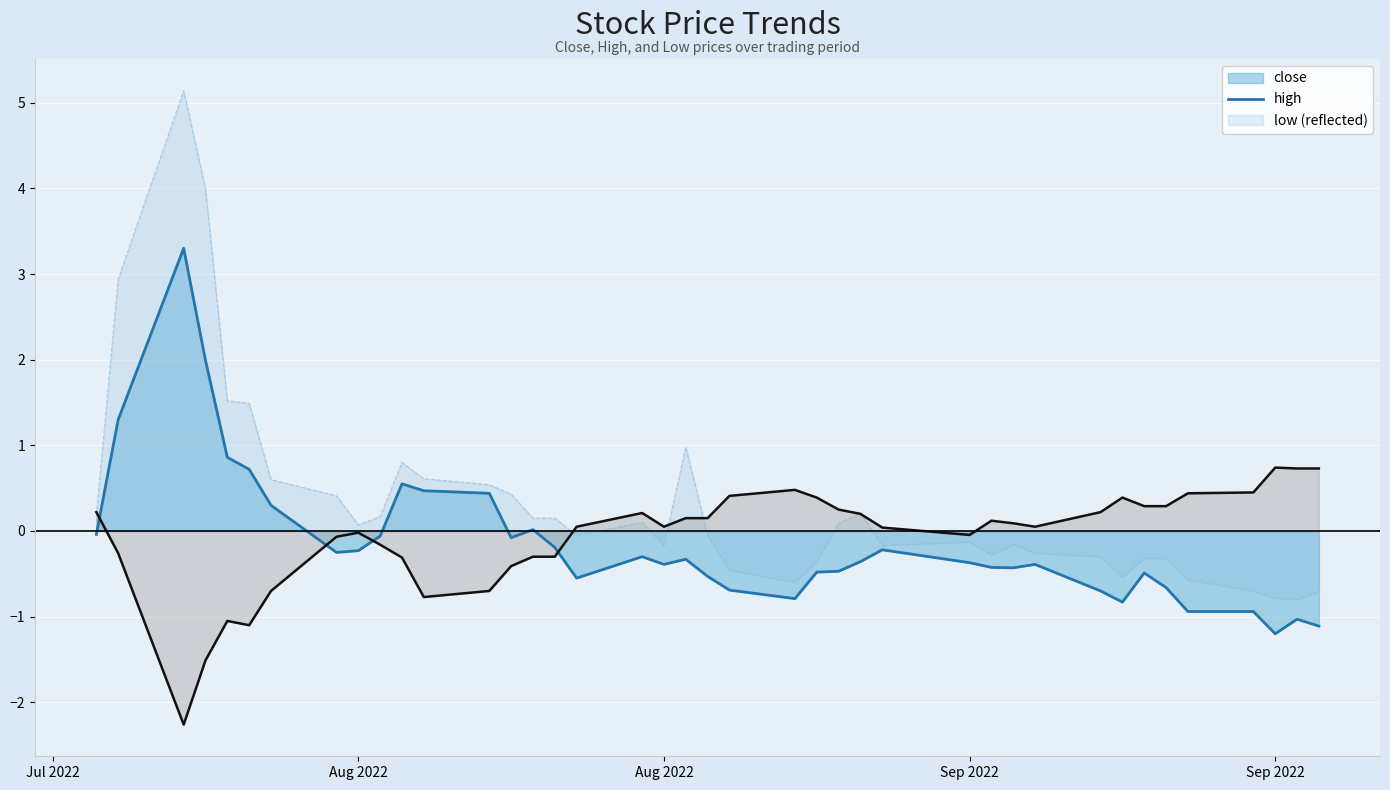

How many lines are shown in the chart?

3